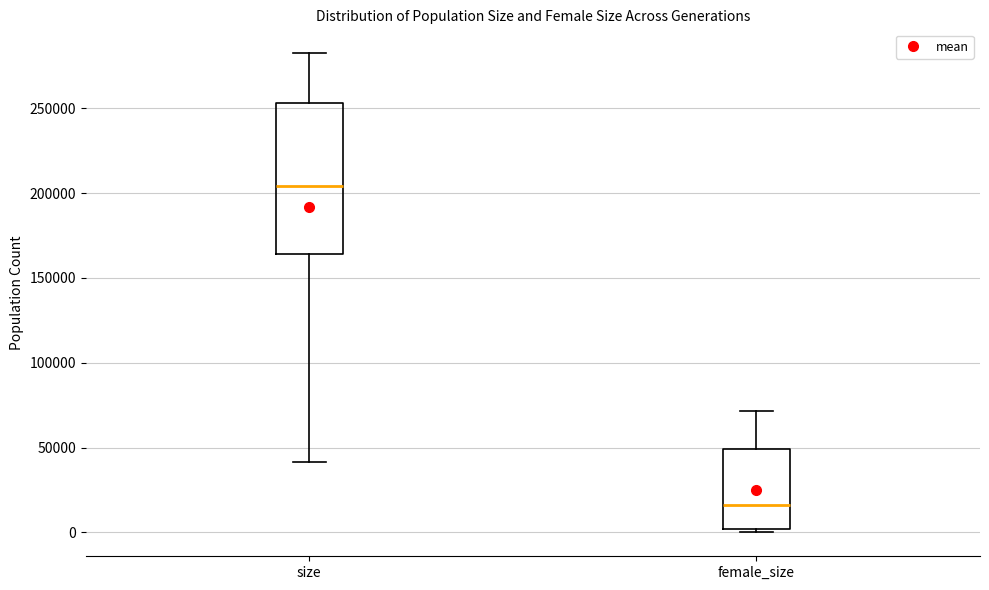

Which box has the highest median line?

size